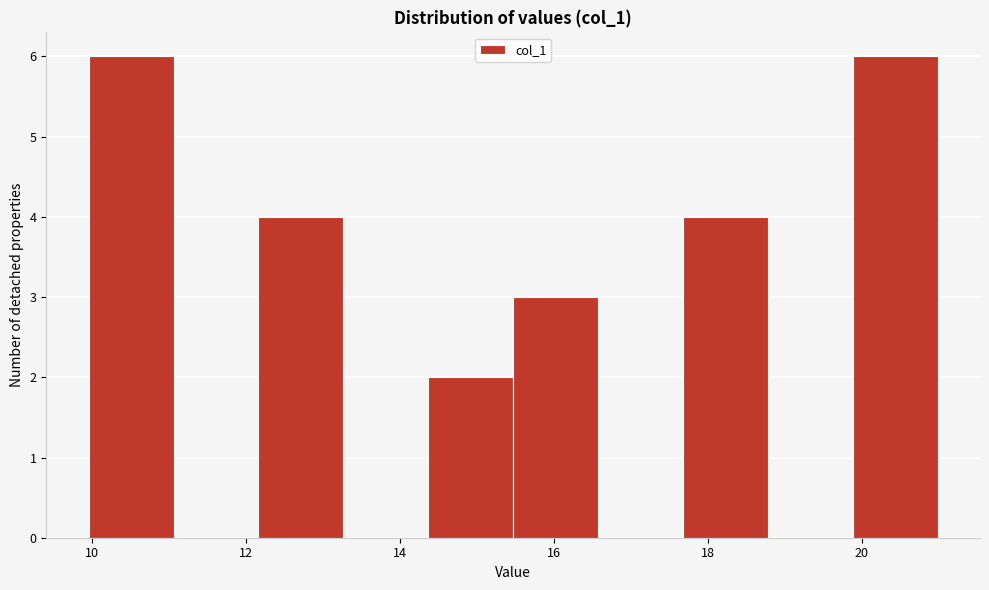

Reading left to right, list every bar in this chart as the range it spans on the x-axis followed by its height. Neither the bar edges nor the heights are printed on the chart, so give them approximately, as read against the axes.

10.0 to 11.0: 6
11.0 to 12.2: 0
12.2 to 13.2: 4
13.2 to 14.4: 0
14.4 to 15.4: 2
15.4 to 16.6: 3
16.6 to 17.6: 0
17.6 to 18.8: 4
18.8 to 19.8: 0
19.8 to 21.0: 6